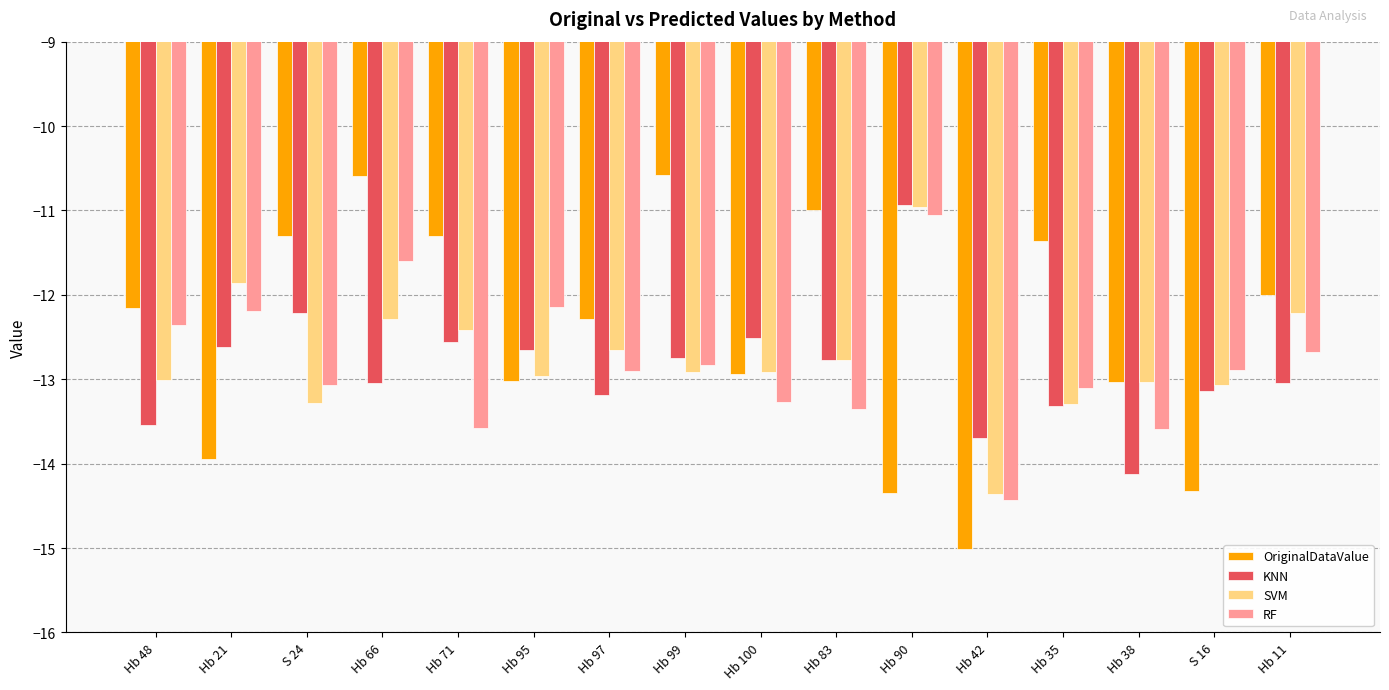

Where is SVM nearest to the value -12?

Hb 21